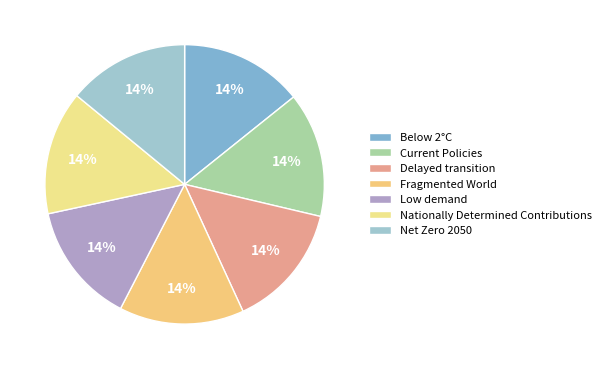

Which slice is the smallest?

Low demand